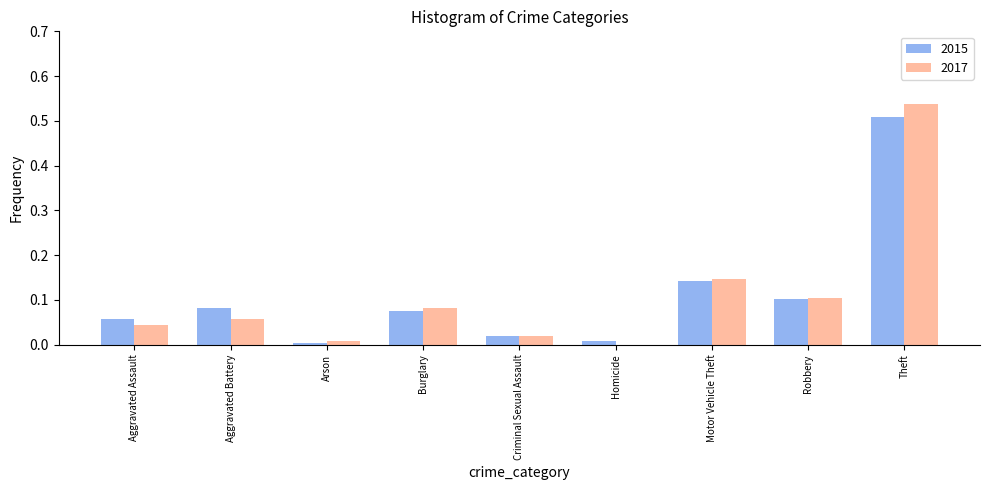

Is the value of 2017 at Motor Vehicle Theft greater than the value of 2015 at Homicide?

Yes